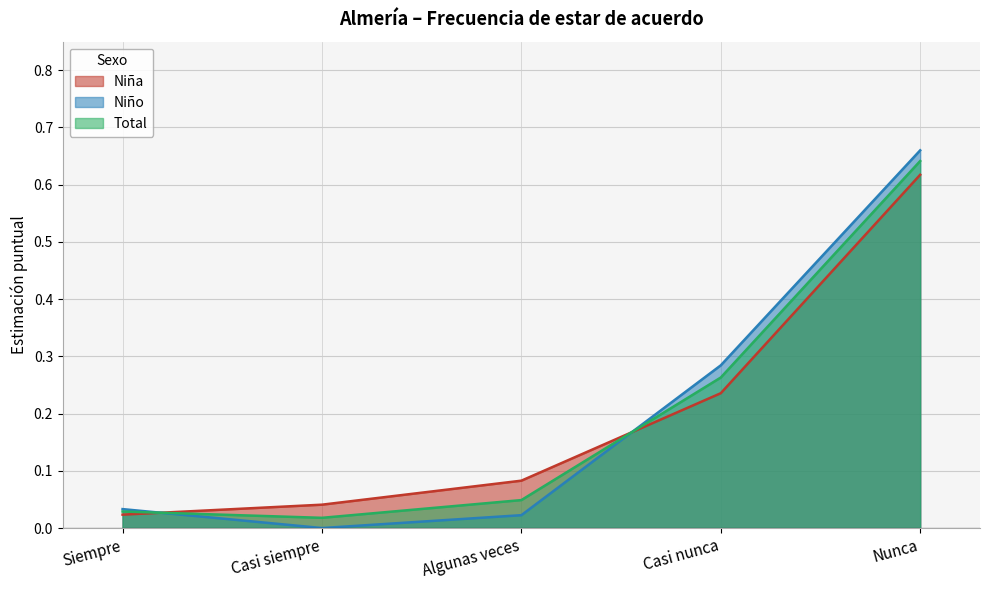

At which category is the sum across all series the highest?

Nunca